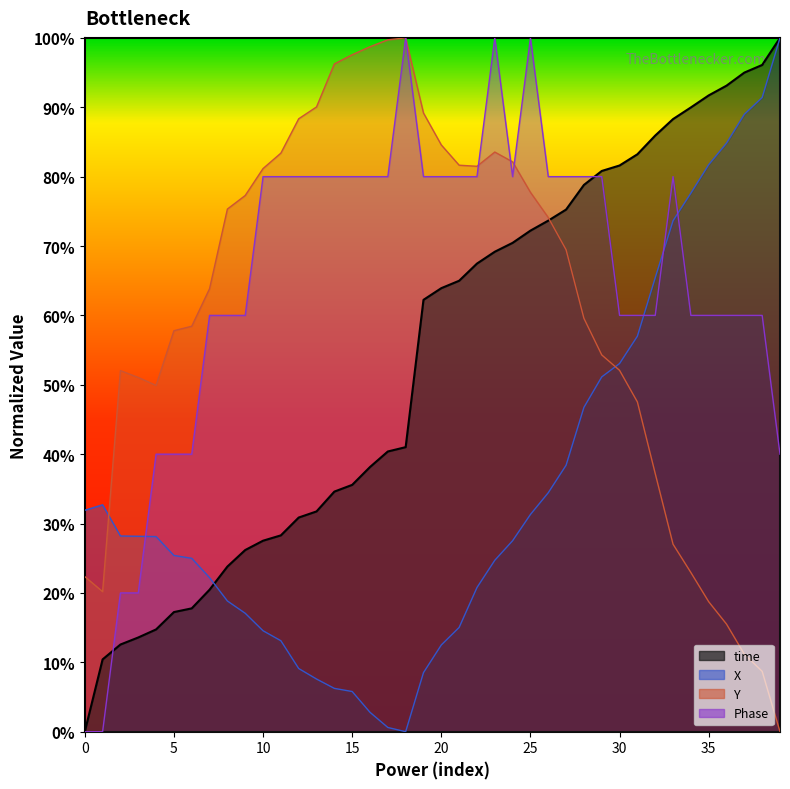

At which label does time first exceed 63?

20